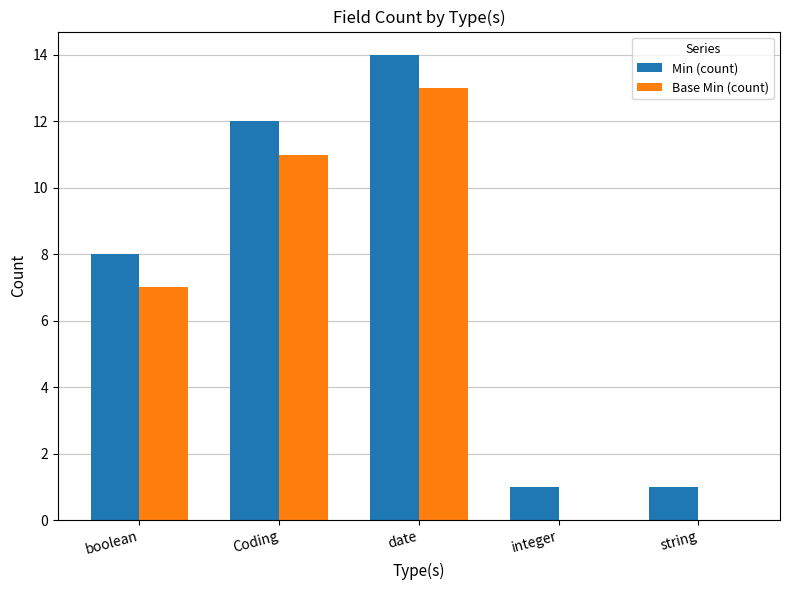

What are all the series names shown in the legend?

Min (count), Base Min (count)